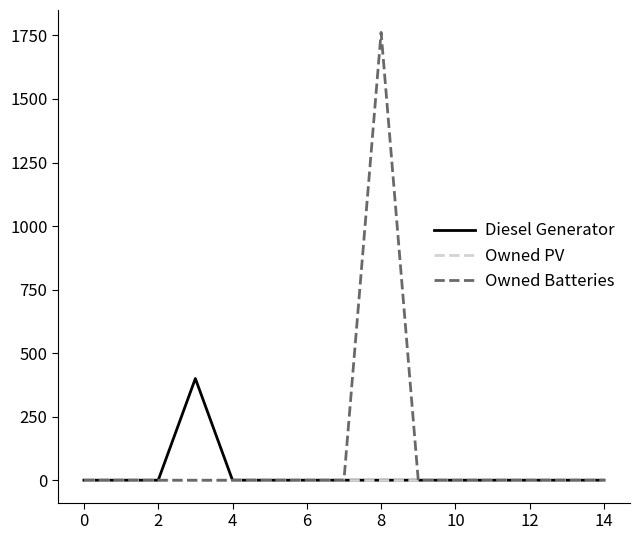

Is this an area chart (filled region under the line)?

No